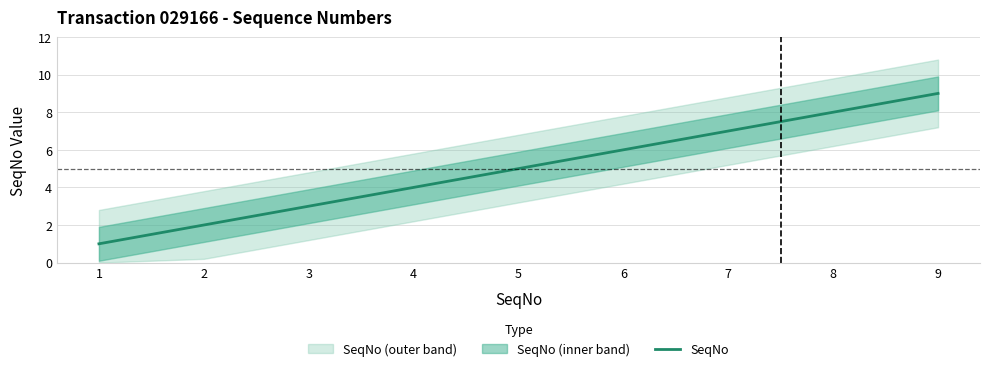

Reading left to right, extract all data points from this chart.

1	2	3	4	5	6	7	8	9